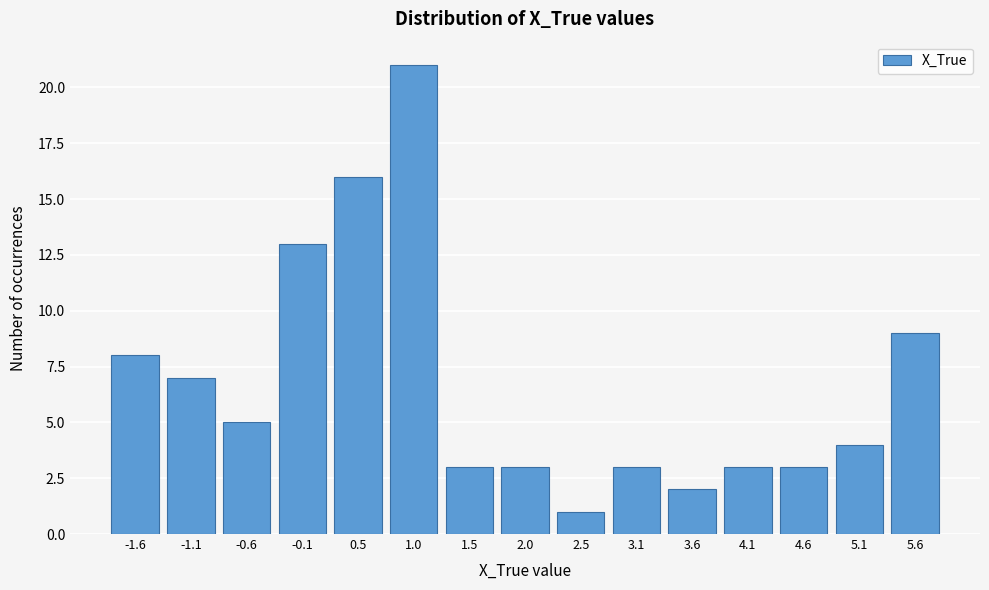

Reading right to left, extract all data points from this chart.

9	4	3	3	2	3	1	3	3	21	16	13	5	7	8